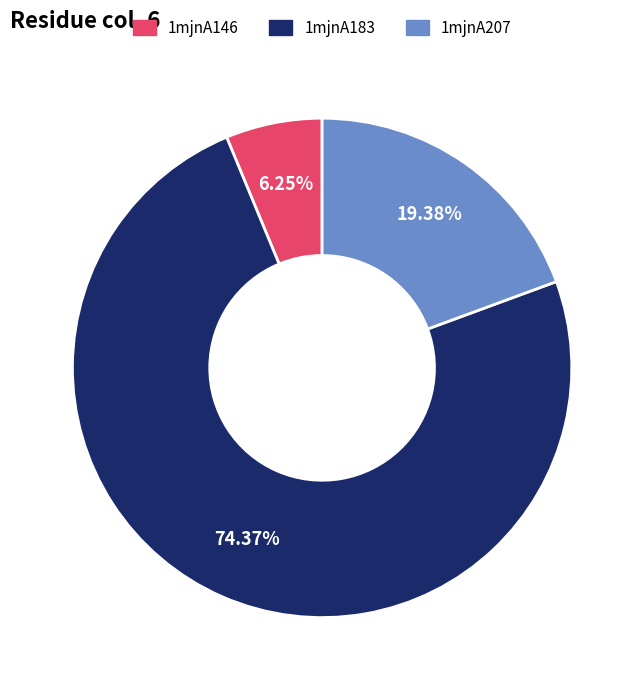

How many slices are in this pie chart?

3